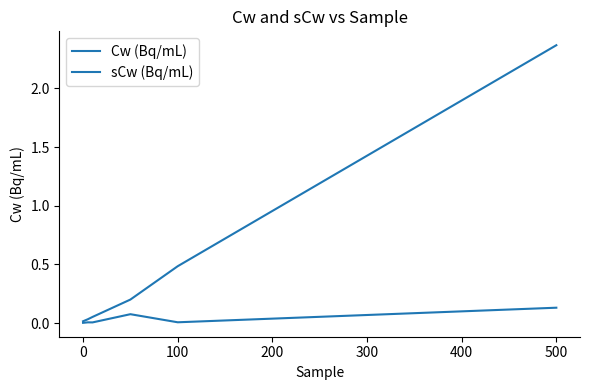

Does the chart have visible grid lines?

No